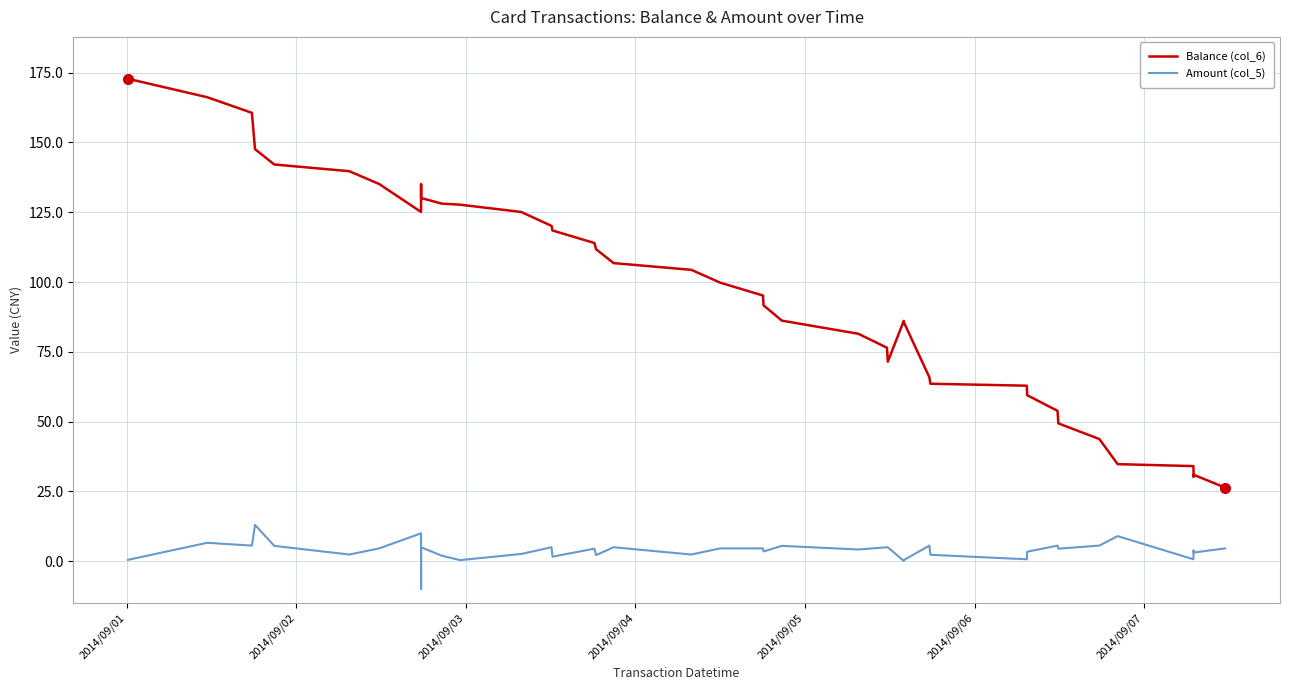

In Balance (col_6), how many points are higher than both neighbors (excluding endpoints)?

3